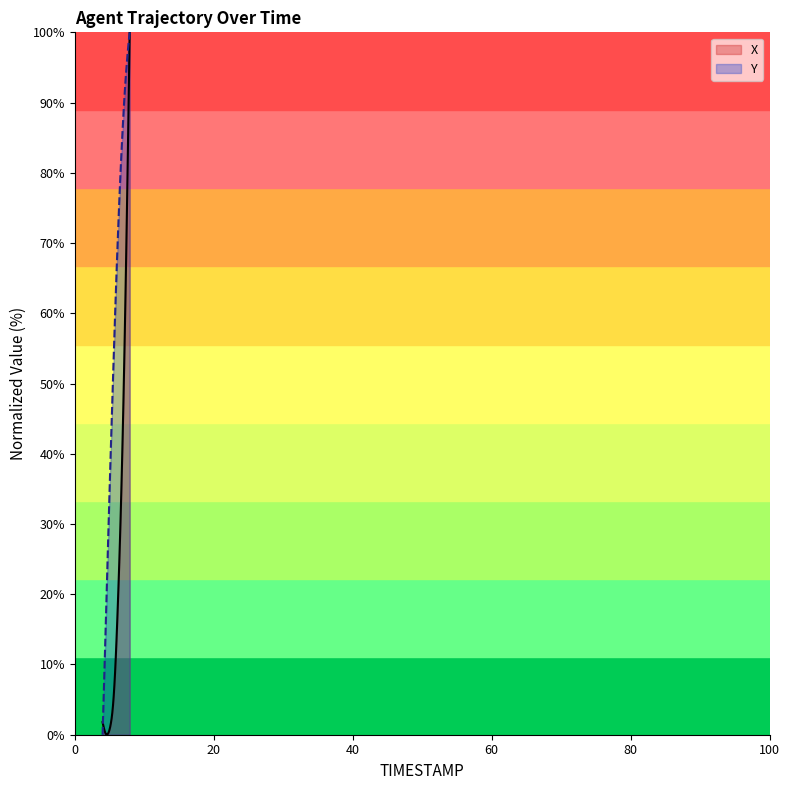

How many intersections are there between Y and X?

1